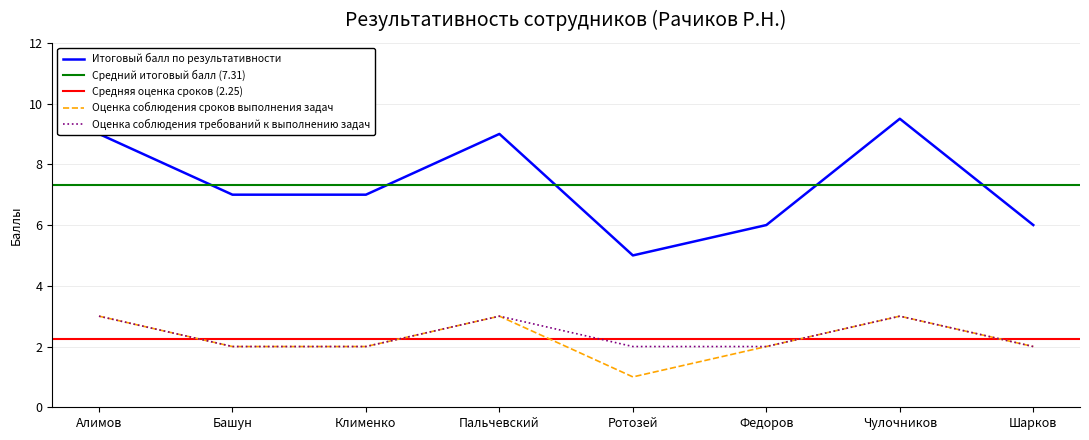

What is the spread (max minus min) of values at Шарков?

4.0